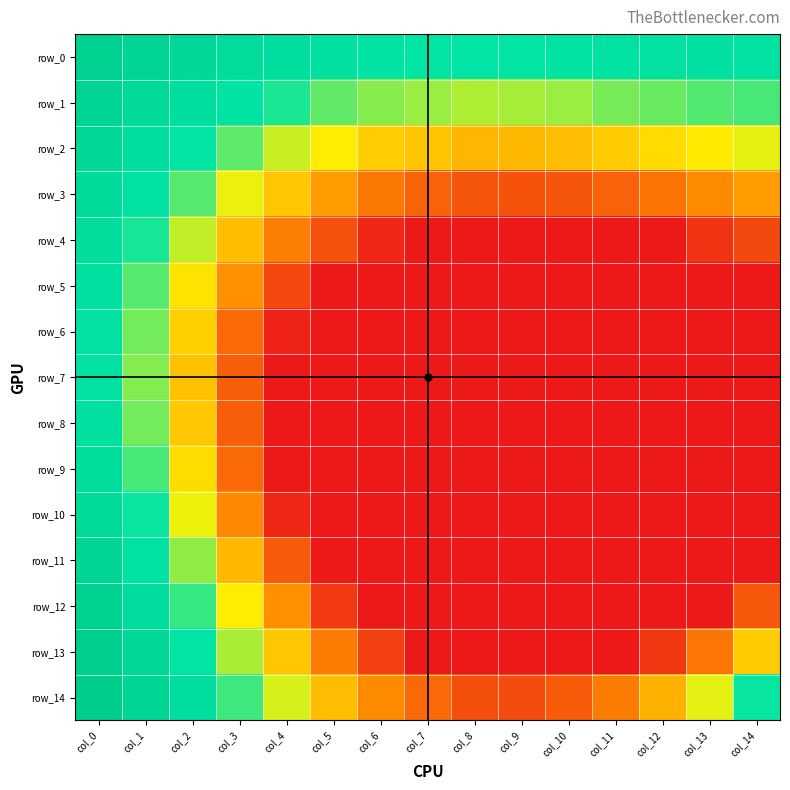

Is it true that row_5 equals 0.2 at col_9?

False